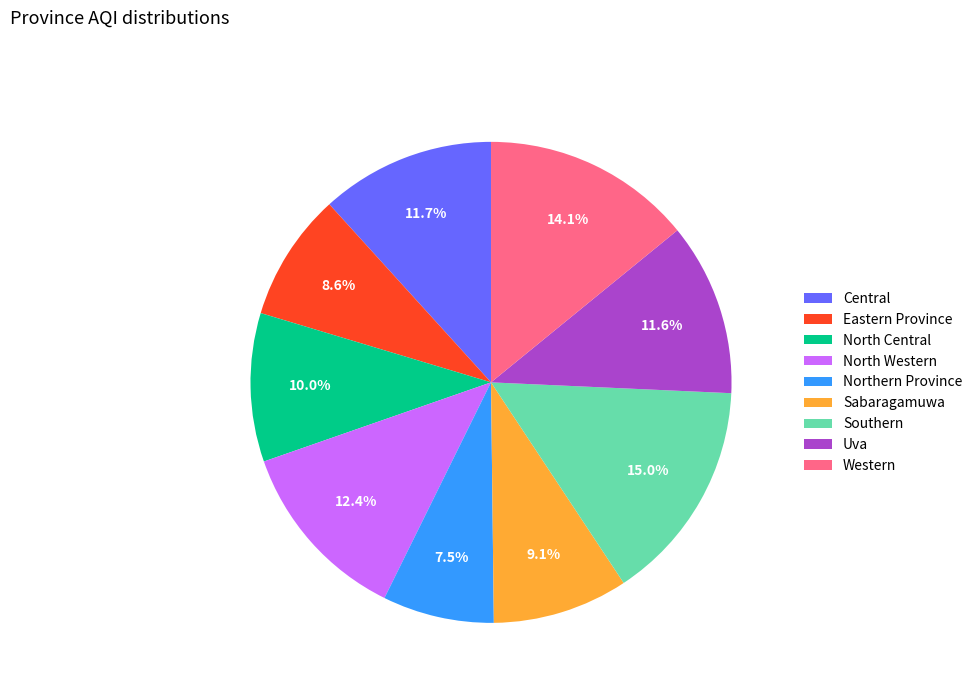

Count the number of slices in the pie.

9